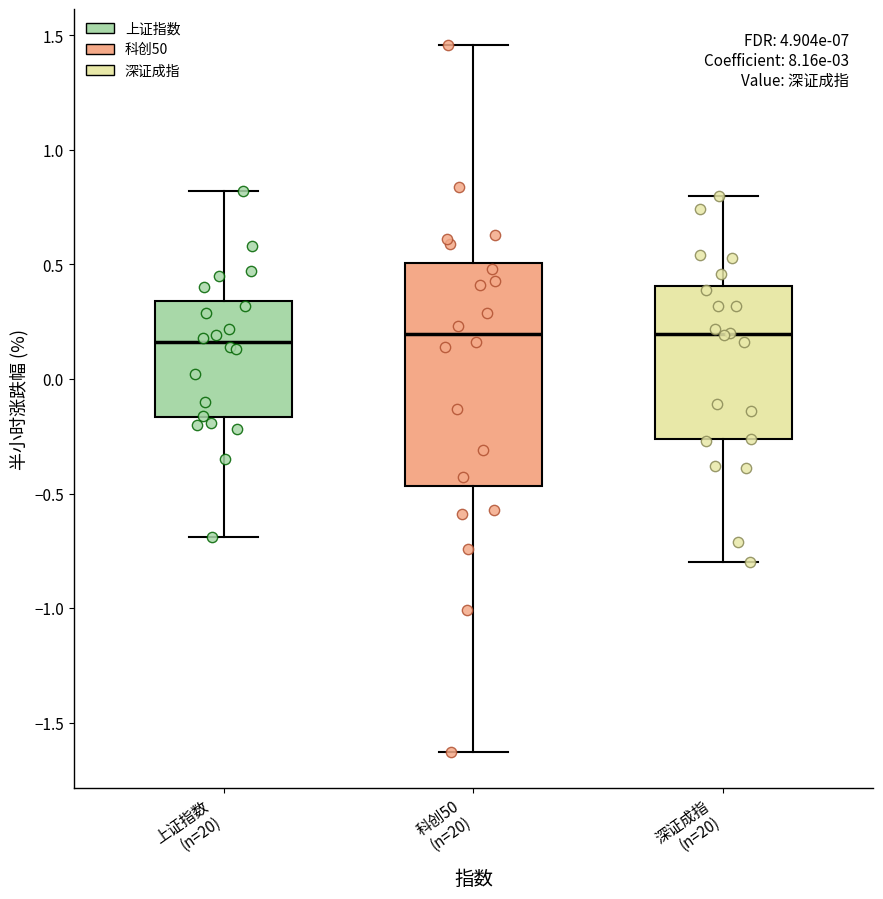

Where is the lower edge of the box for 深证成指 (n=20) on the y-axis? The values are not printed on the chart, so give them approximately, as read against the axis.

-0.25